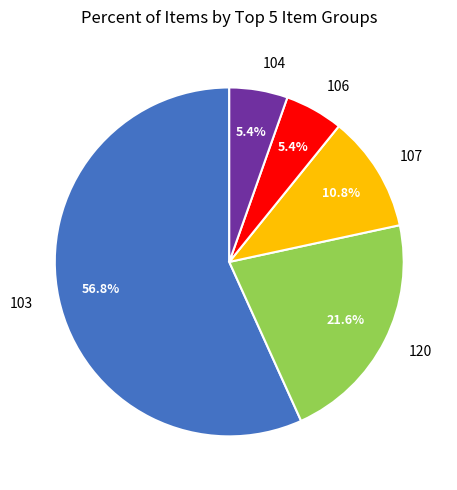

To the nearest percent, what is the difference between the 106 and 103 slice percentages?

51%